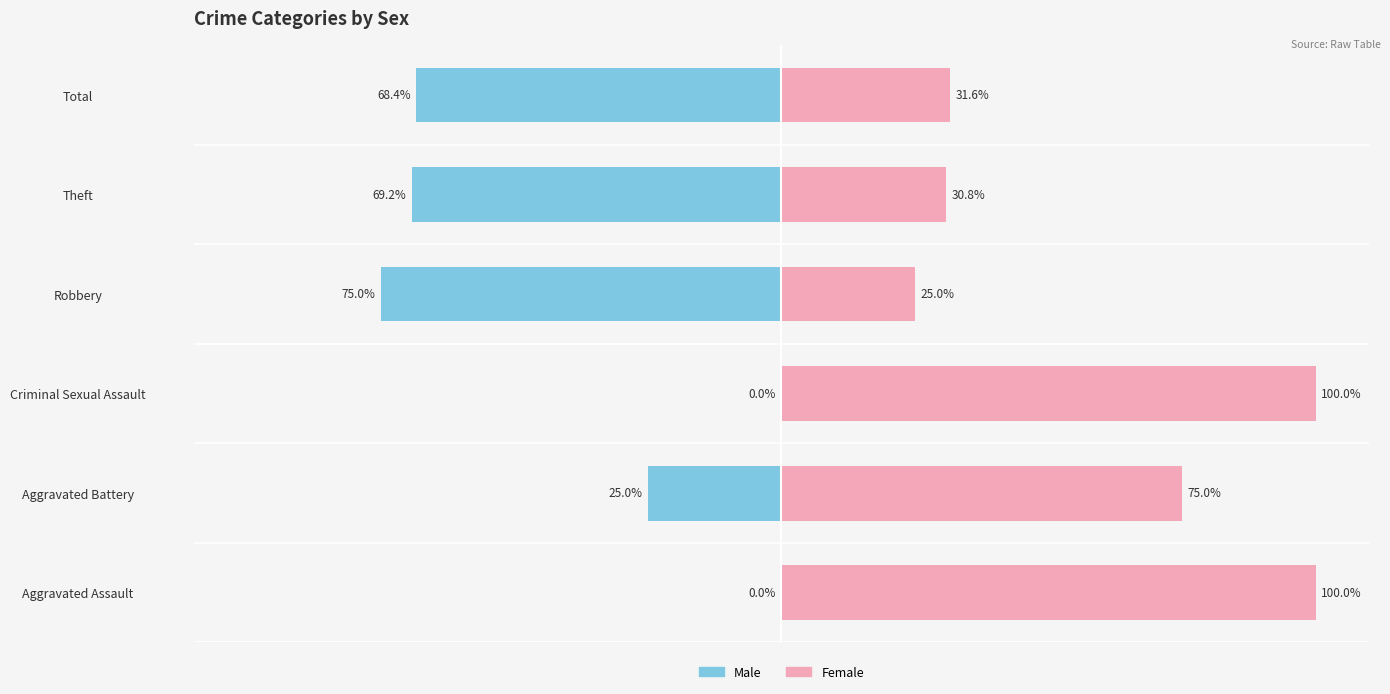

The value of Female at Criminal Sexual Assault is 100.0. True or false?

True